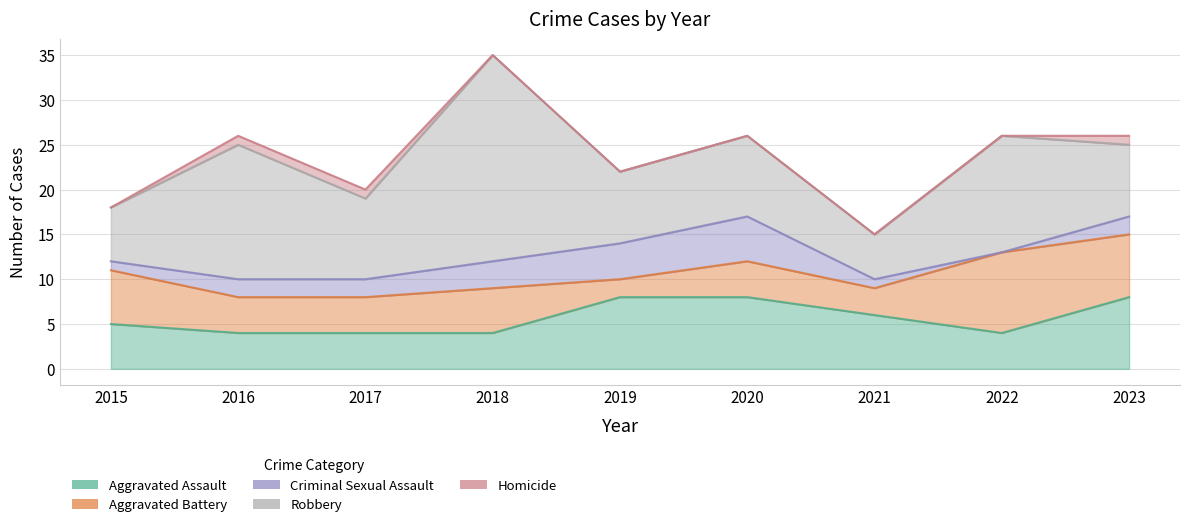

Rank the series at 2016 from highest to lowest value.

Robbery, Aggravated Assault, Aggravated Battery, Criminal Sexual Assault, Homicide